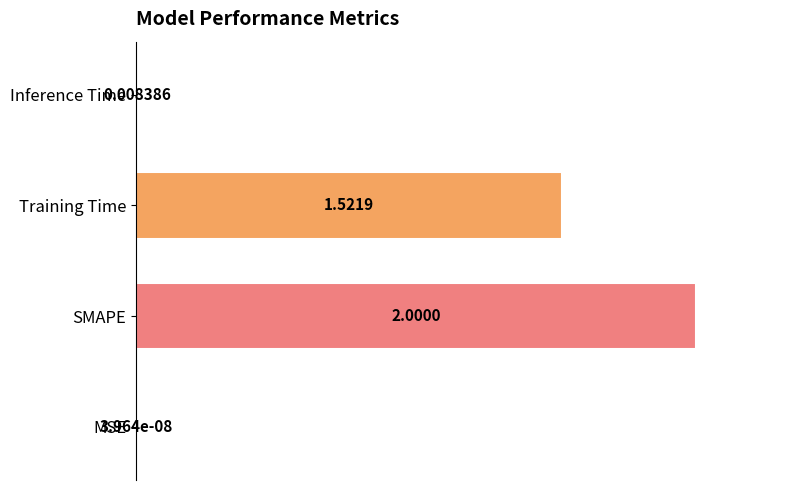

What is the sum of the values at SMAPE and MSE?

1.0